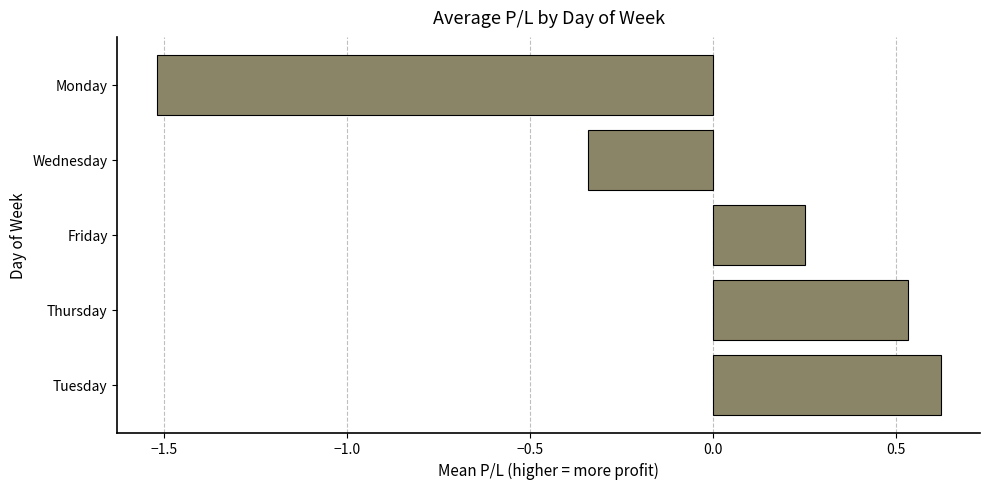

How many values are below 0?

2